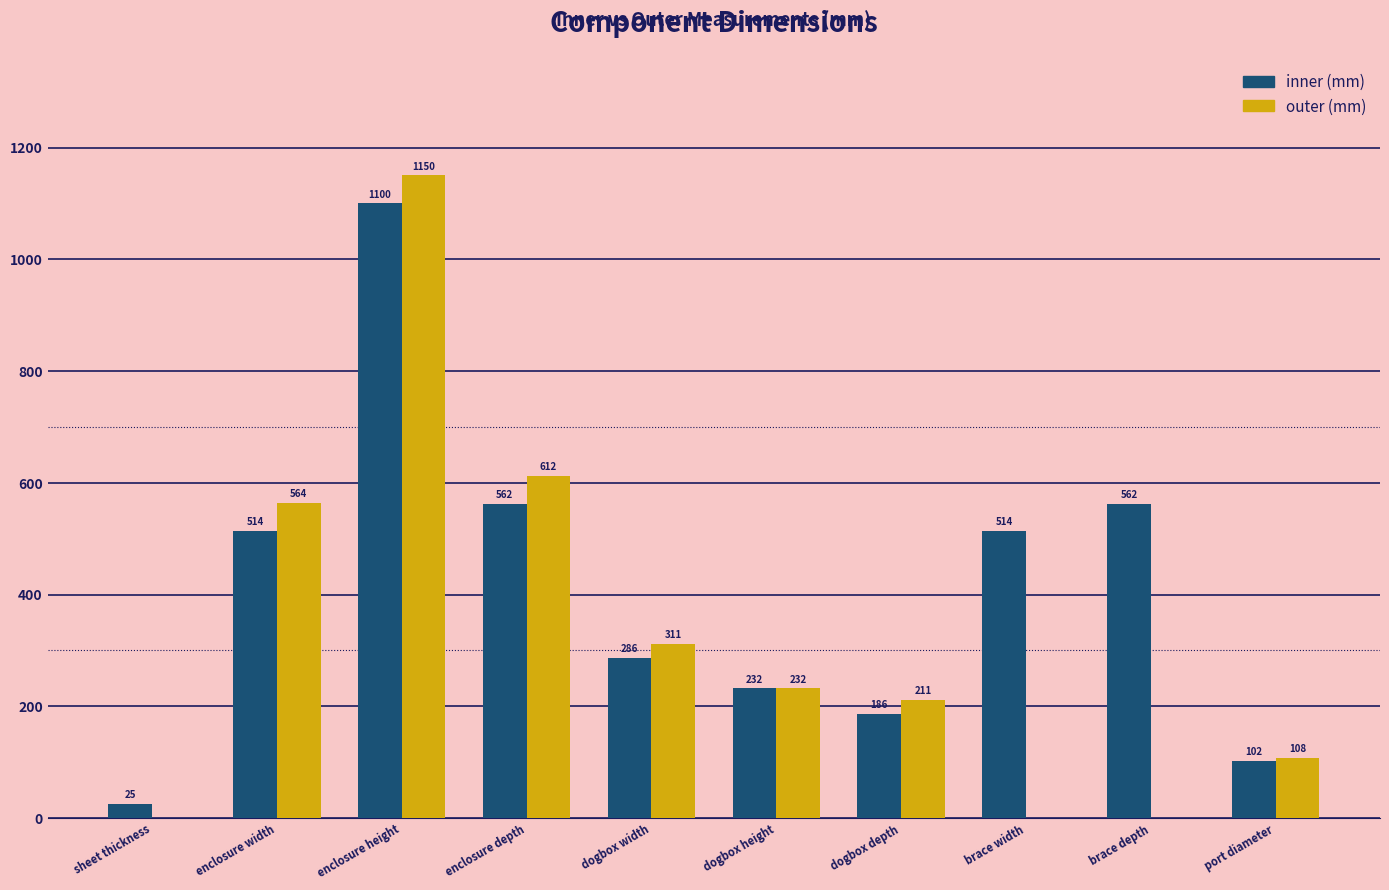

Which series has the largest total across all categories?

inner (mm)